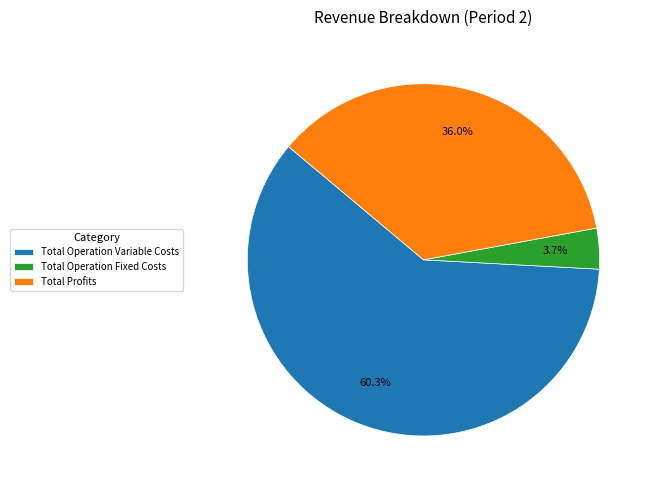

To the nearest percent, what is the average slice percentage?

33%